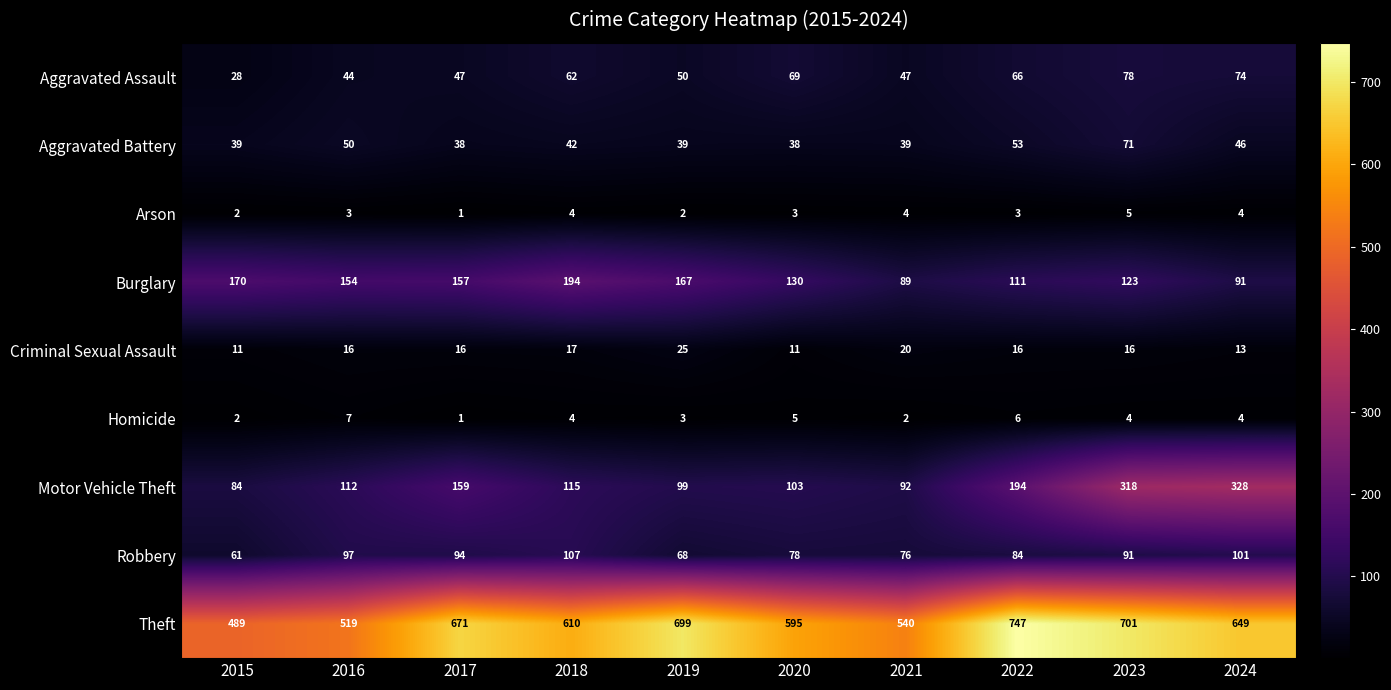

What value does the Homicide series have at 2020?

5